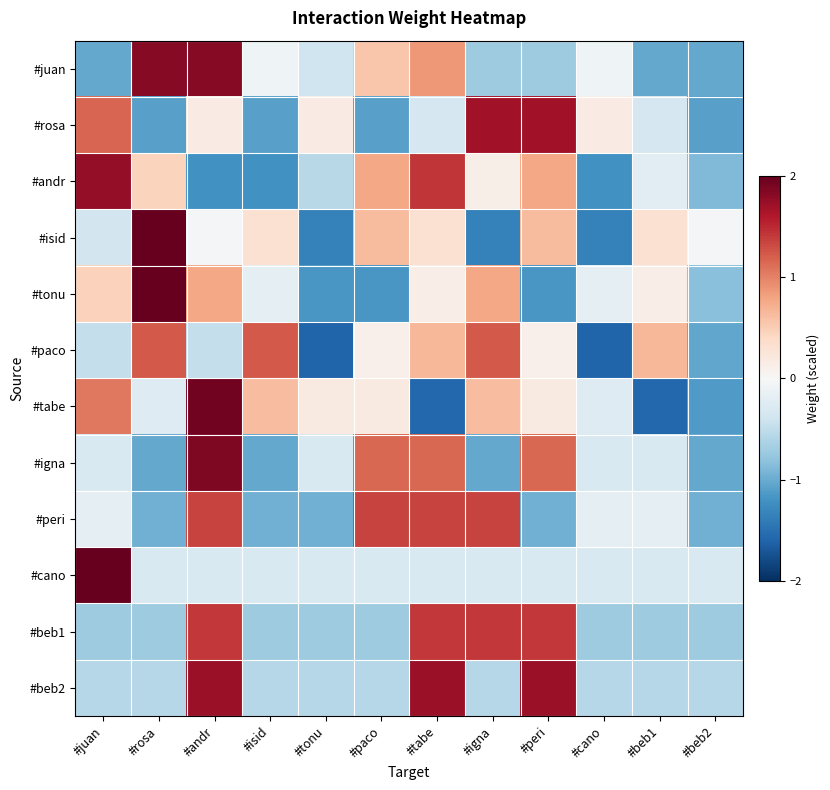

What is the smallest value displayed?

-1.6